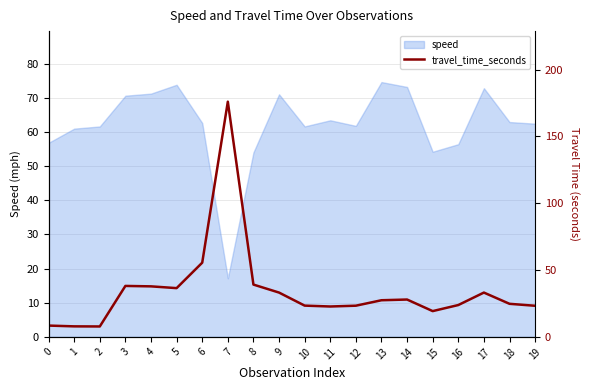

Reading right to left, what are all the values shown in this chart?

23.3	24.7	33.1	23.8	19.3	27.9	27.4	23.3	22.7	23.4	33.1	39.1	176.0	55.5	36.5	37.8	38.1	7.8	7.9	8.4